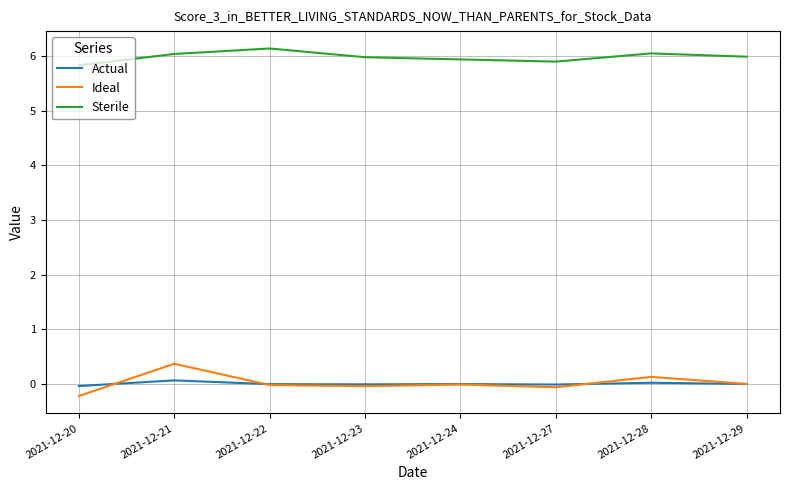

What is the difference between the Actual values at 2021-12-20 and 2021-12-21?

0.1